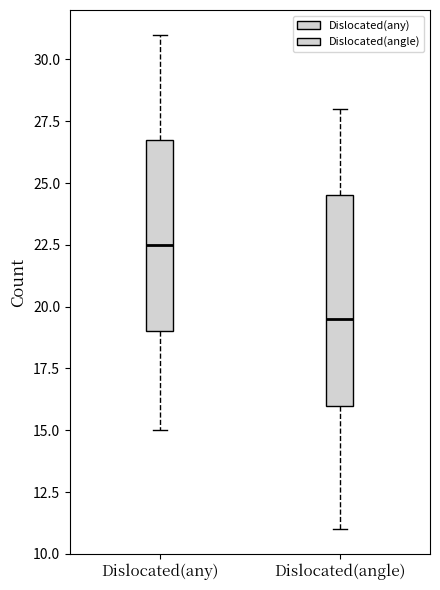

Which box's median line is the highest?

Dislocated(any)